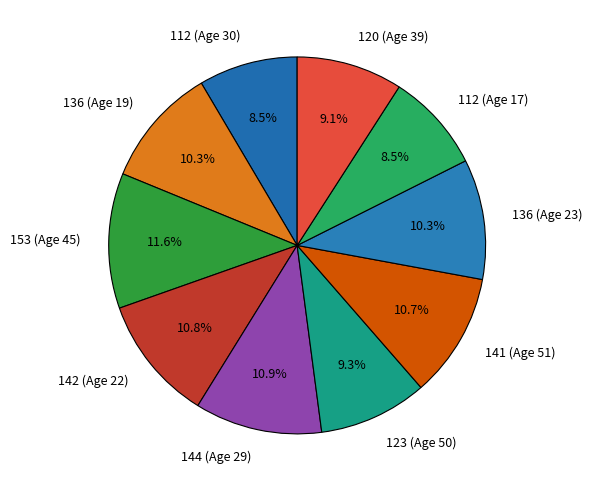

True or false: 123 (Age 50) accounts for 1% of the total.

False